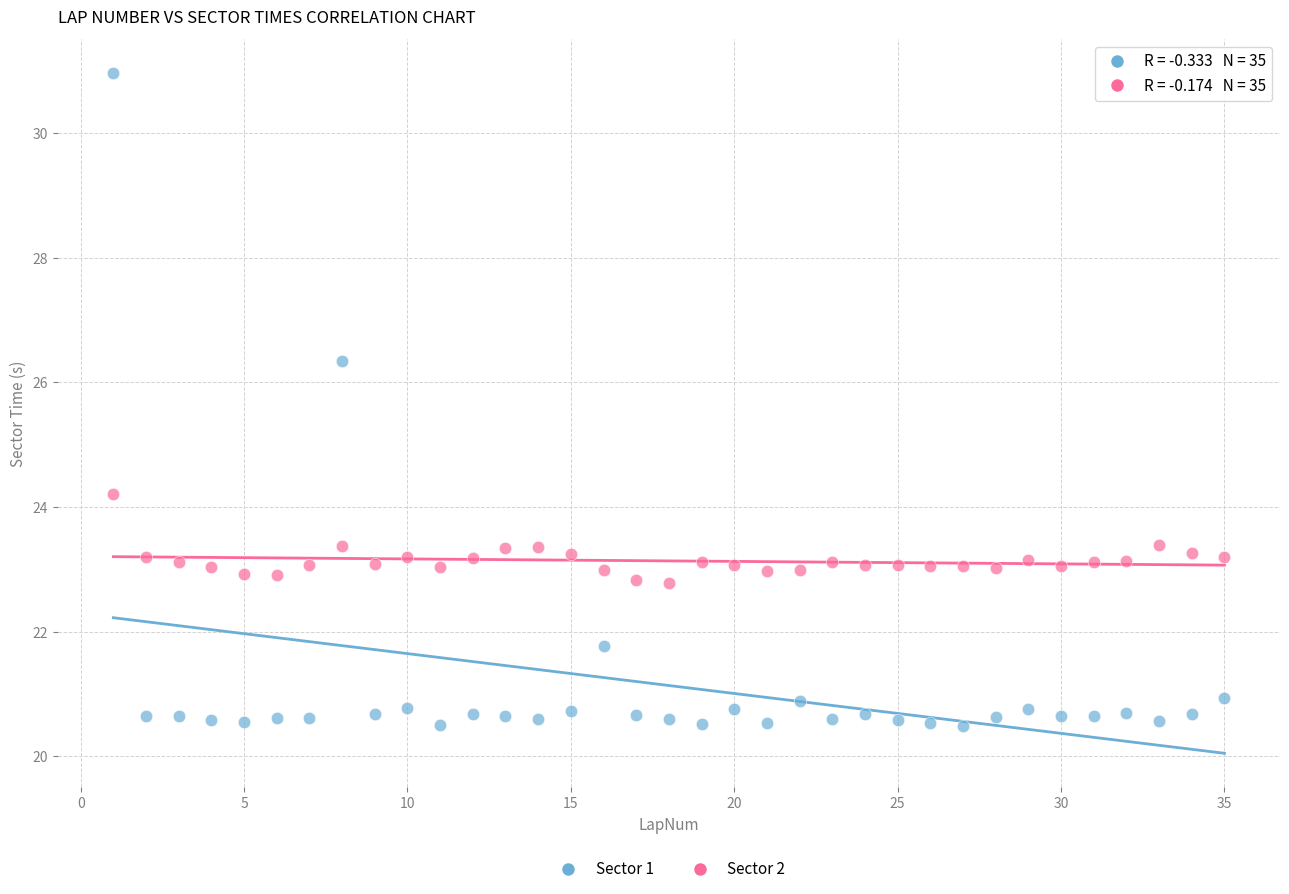

Across all data points, what is the range of Y values (max minus min)?

10.5